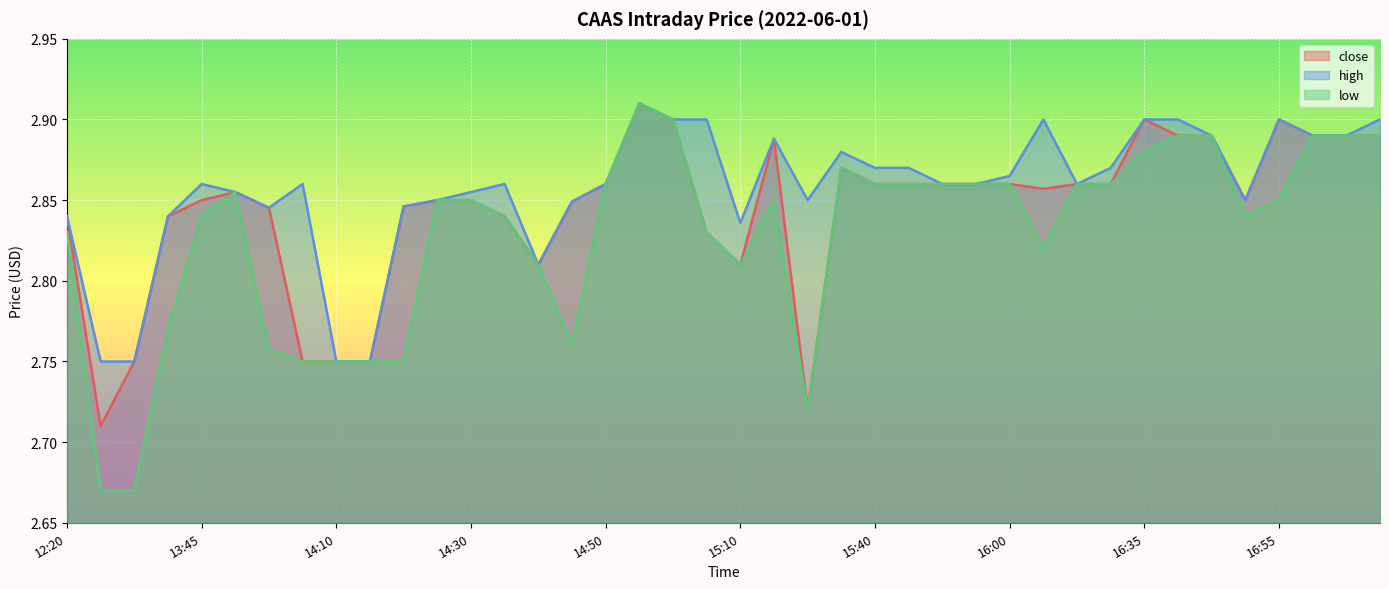

How many lines are shown in the chart?

3